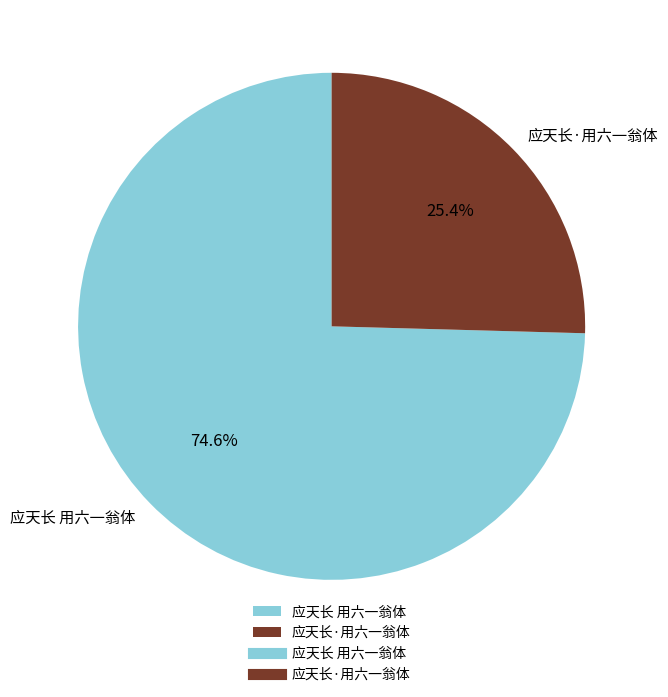

Is 应天长·用六一翁体 the majority of the pie?

No